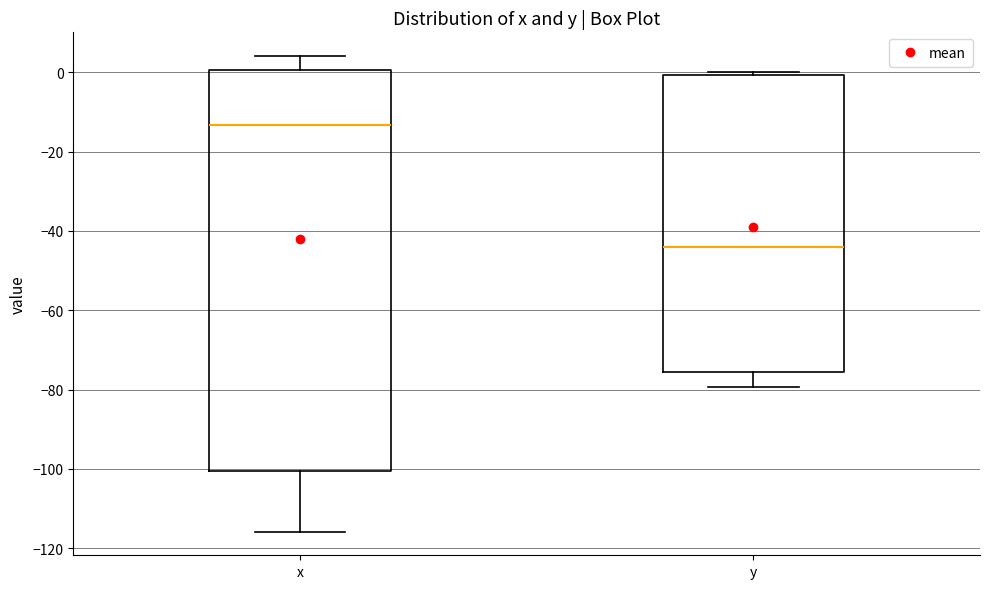

Comparing the boxes themselves (not the whiskers), which one is the tallest?

x